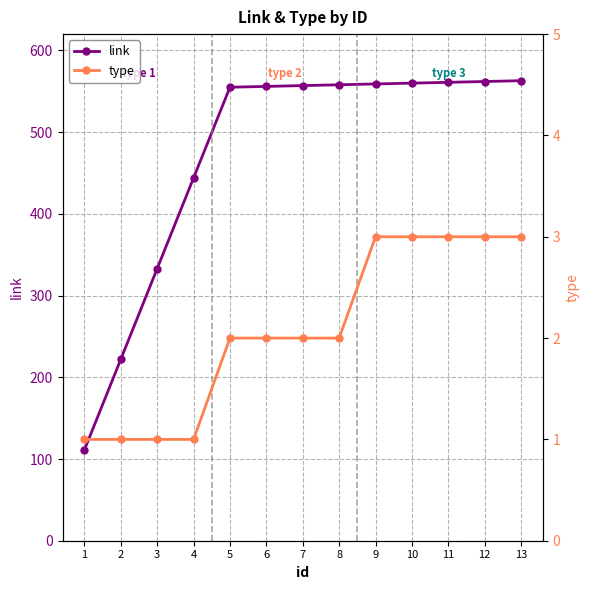

The value of link at 10 is 560. True or false?

True